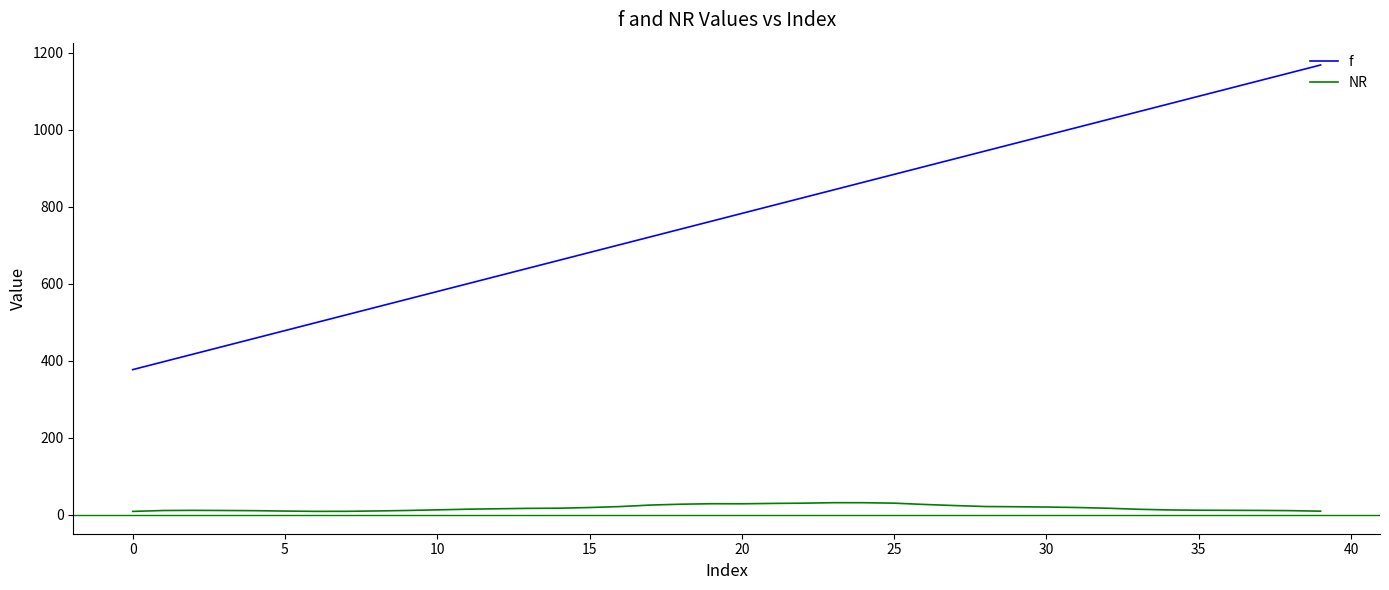

What is the maximum value for f?

1168.3